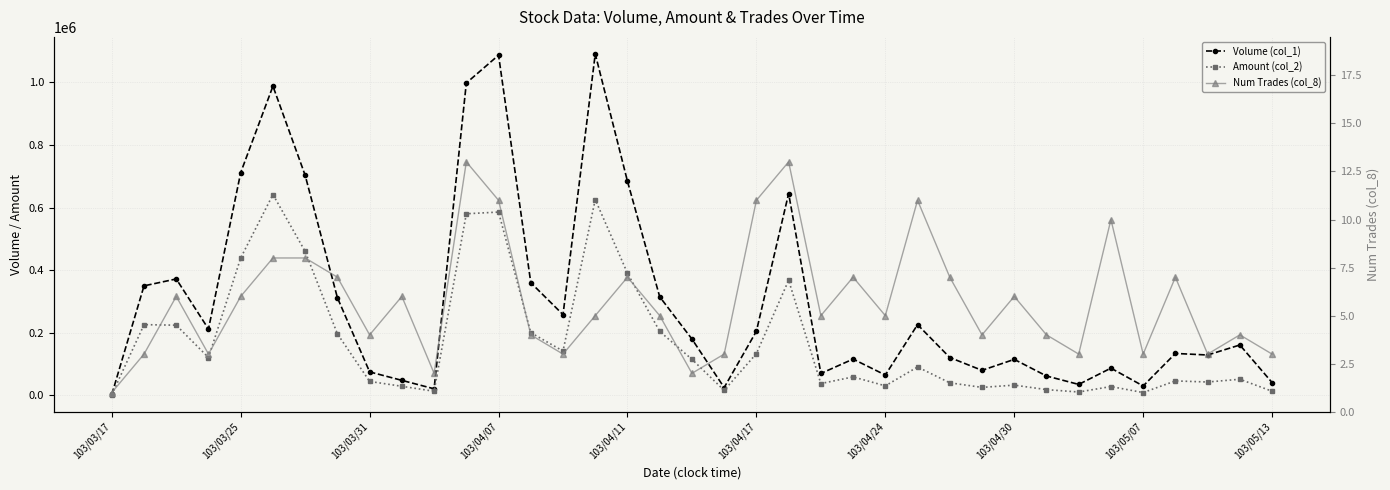

Is the value of Amount (col_2) at 103/04/11 greater than the value of Volume (col_1) at 33?

Yes